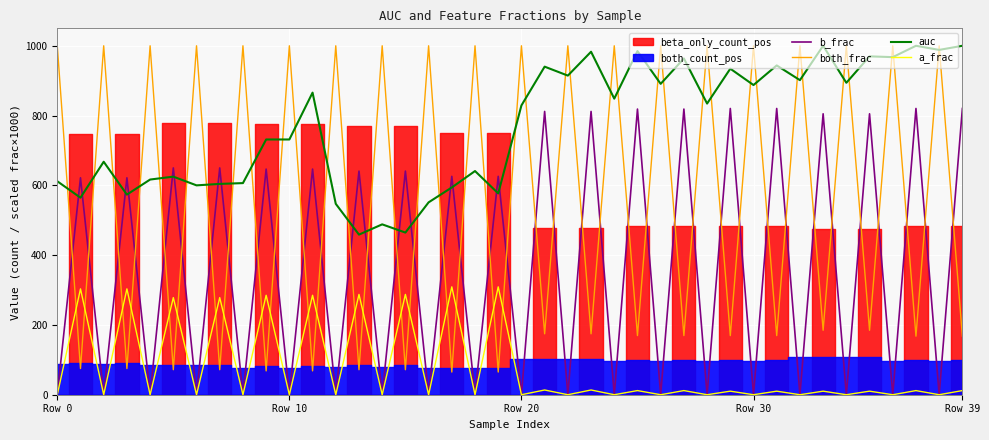

What is the sum of the auc values at 11 and 13?

1324.6